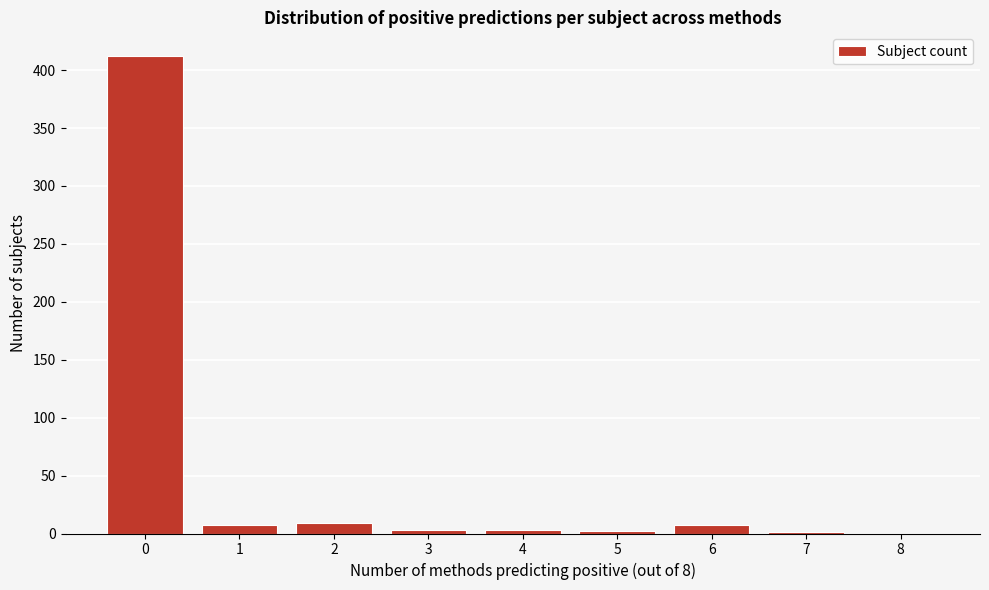

Is it true that the value at 8 is 174?

False